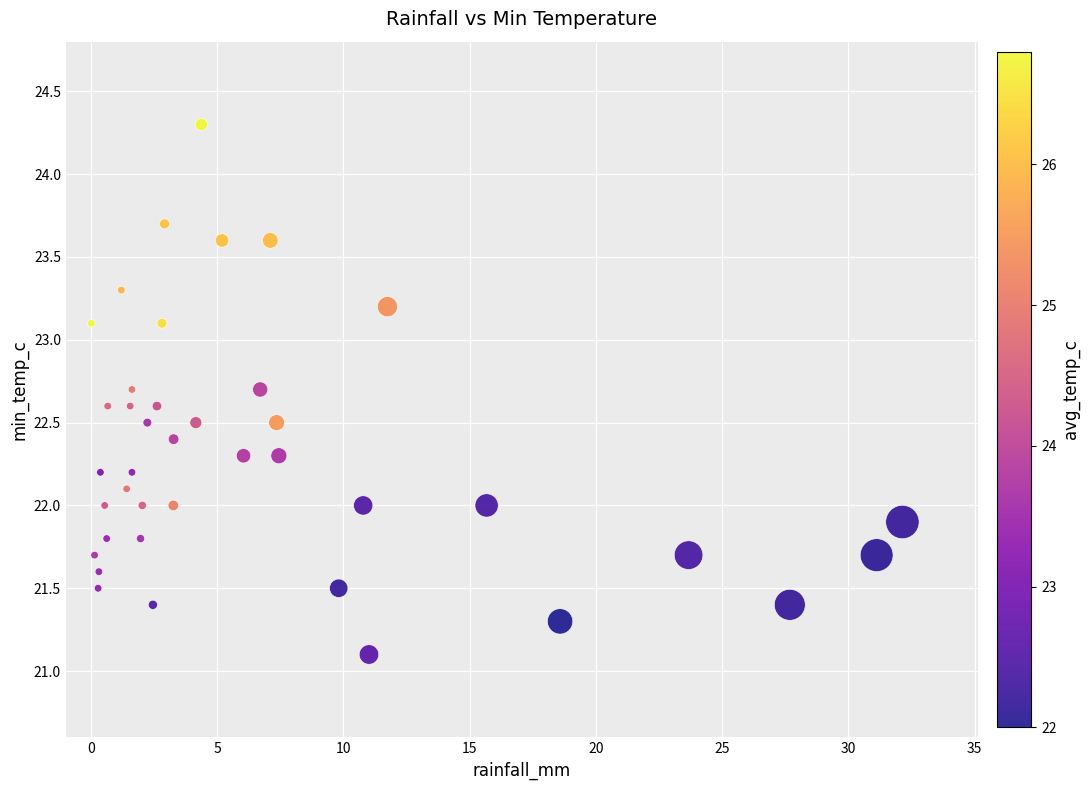

What is the range of Y values (max minus min)?

3.2